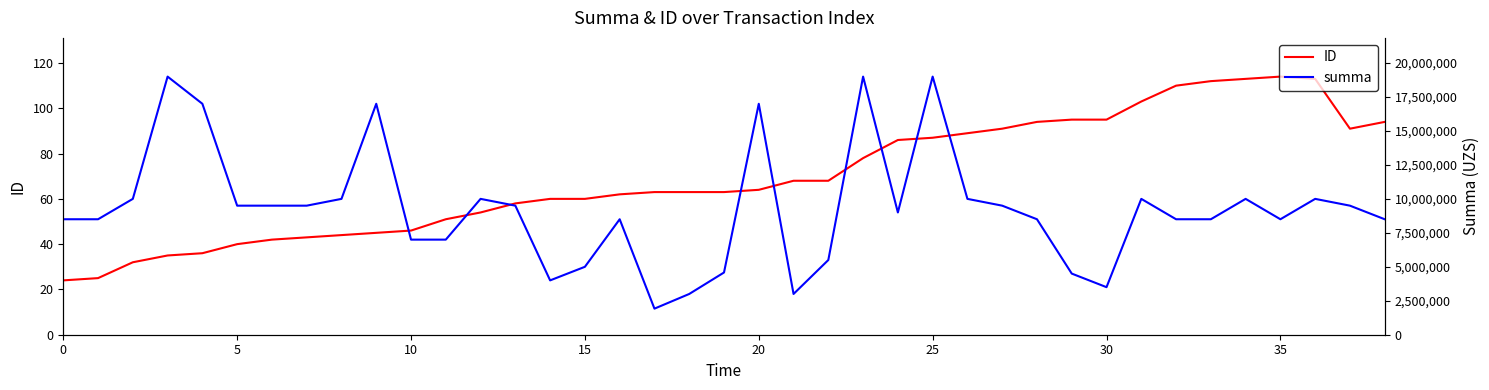

List the series in order of their overall mean, lowest first.

ID, summa